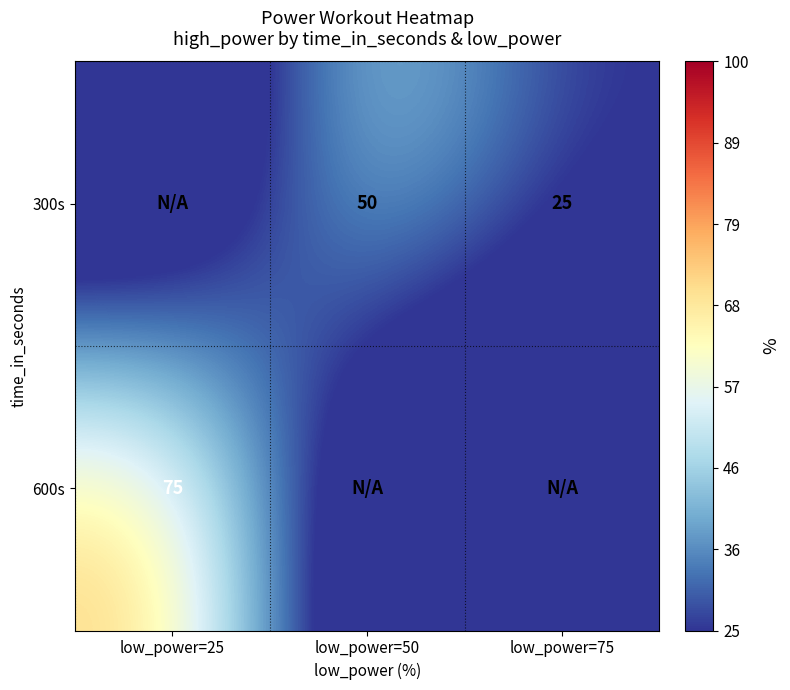

True or false: 300s has a value of 50 at low_power=50.

True